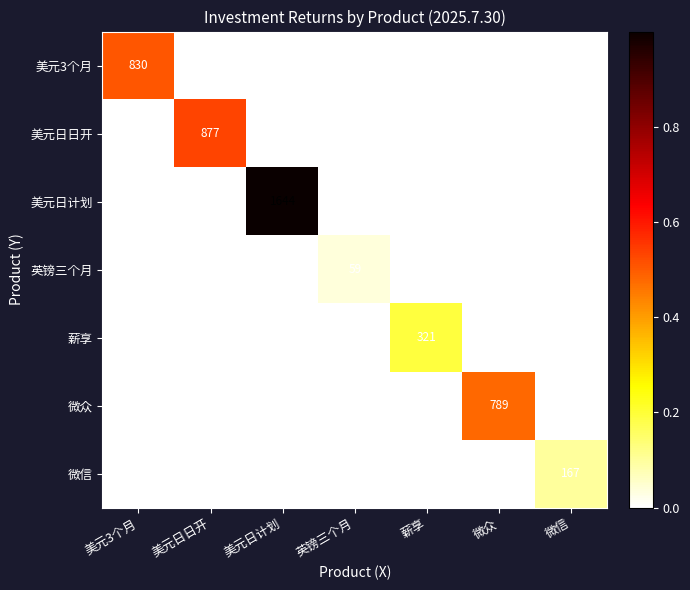

What is the sum of all 微众 values?

789